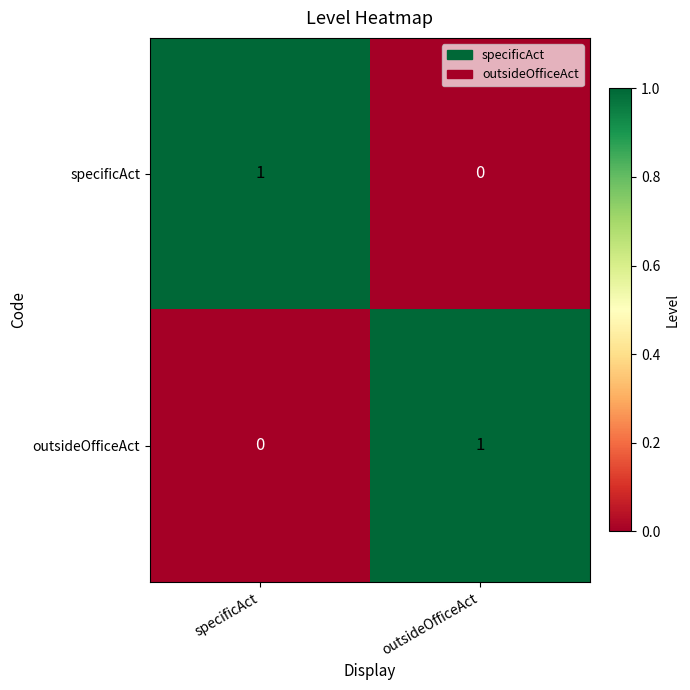

What is the total value across all series at outsideOfficeAct?

1